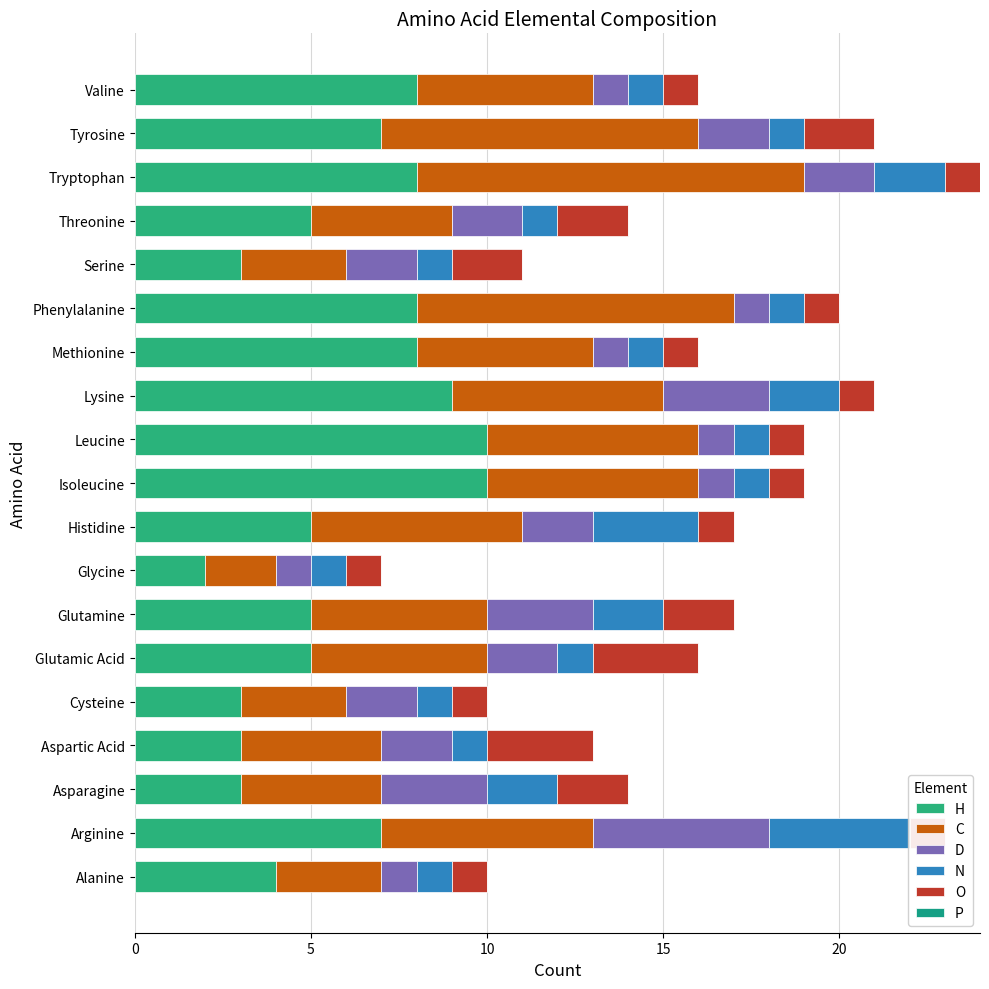

The O series shows 3.0 at Aspartic Acid. True or false?

True